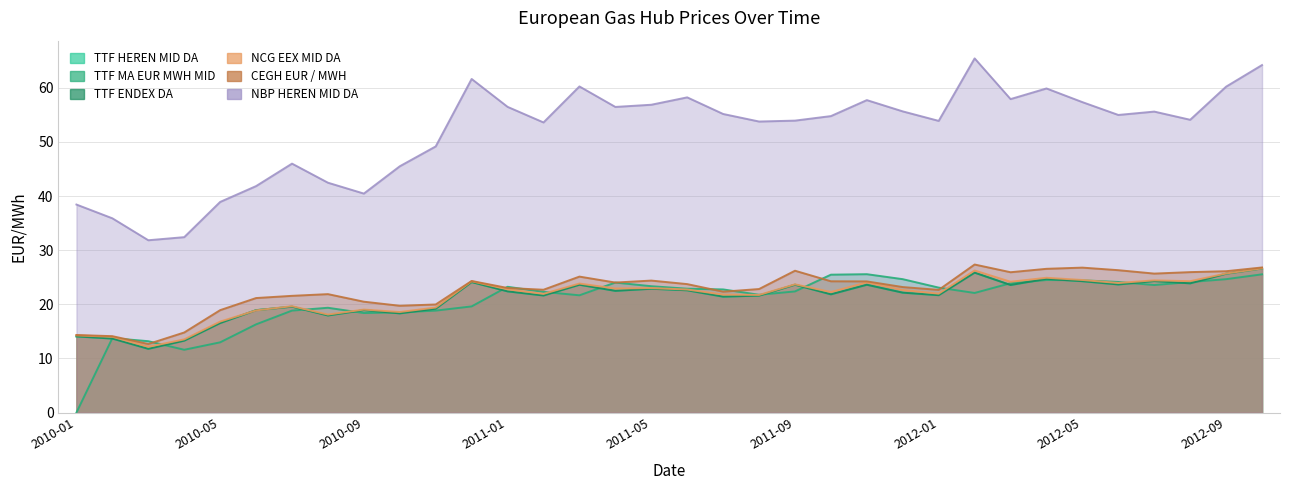

Rank the categories by NBP HEREN MID DA value from lowest to highest.

2010-03, 2010-04, 2010-02, 2010-01, 2010-05, 2010-09, 2010-06, 2010-08, 2010-10, 2010-07, 2010-11, 2011-02, 2011-08, 2012-01, 2011-09, 2012-08, 2011-10, 2012-06, 2011-07, 2012-07, 2011-12, 2011-04, 2011-01, 2011-05, 2012-05, 2011-11, 2012-03, 2011-06, 2012-04, 2012-09, 2011-03, 2010-12, 2012-10, 2012-02